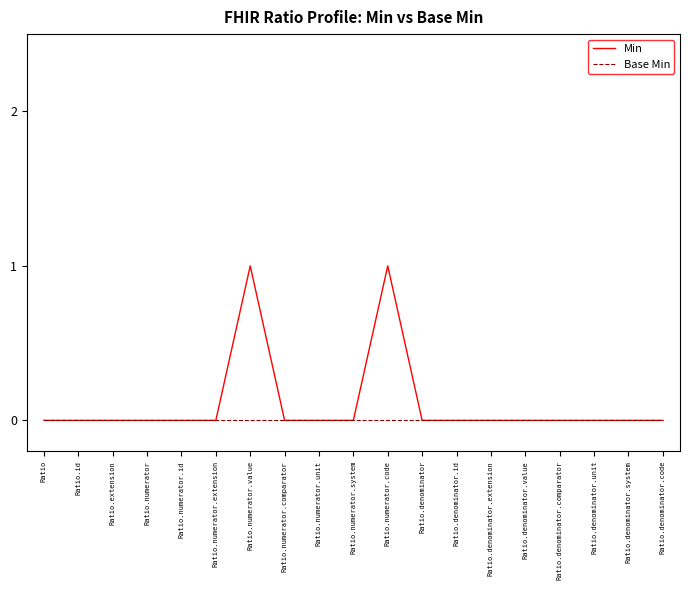

Does the chart have visible grid lines?

No